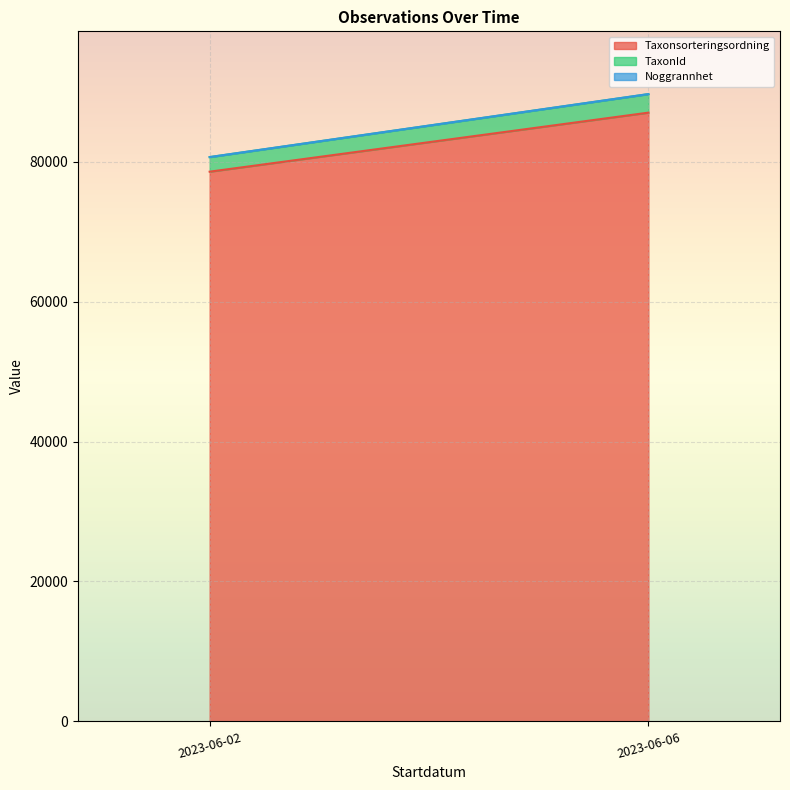

At which category is the sum across all series the highest?

2023-06-06